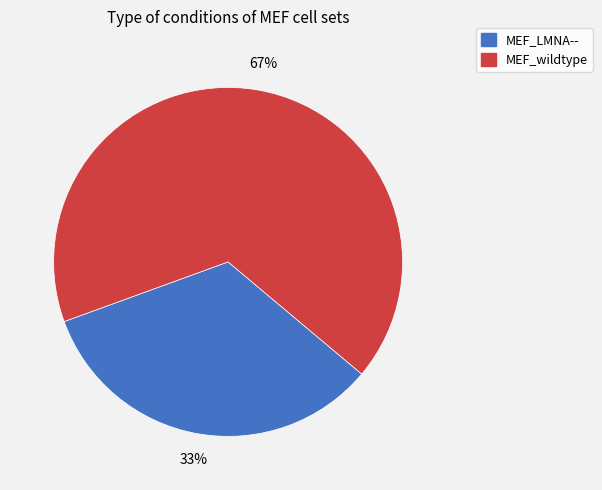

What is the ratio of the value at MEF_LMNA-- to the value at MEF_wildtype?

0.5